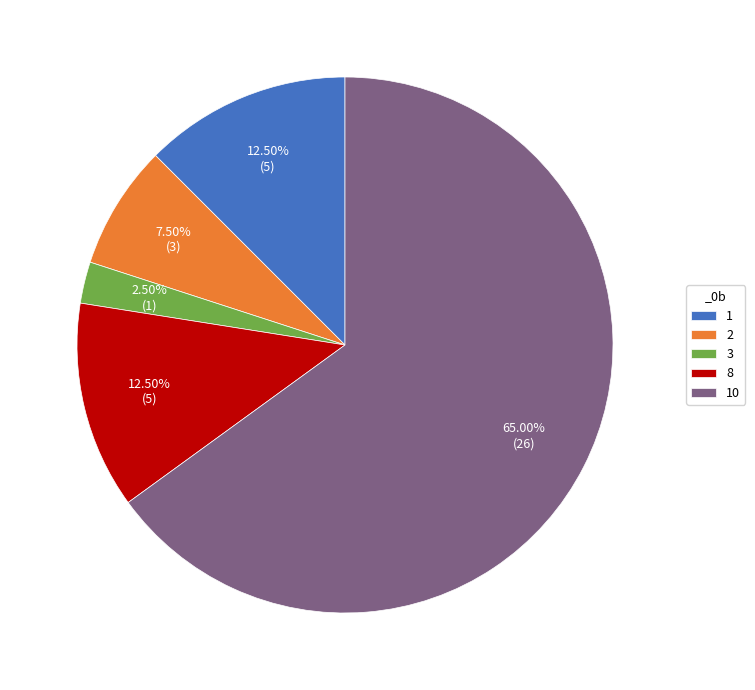

Count the number of slices in the pie.

5